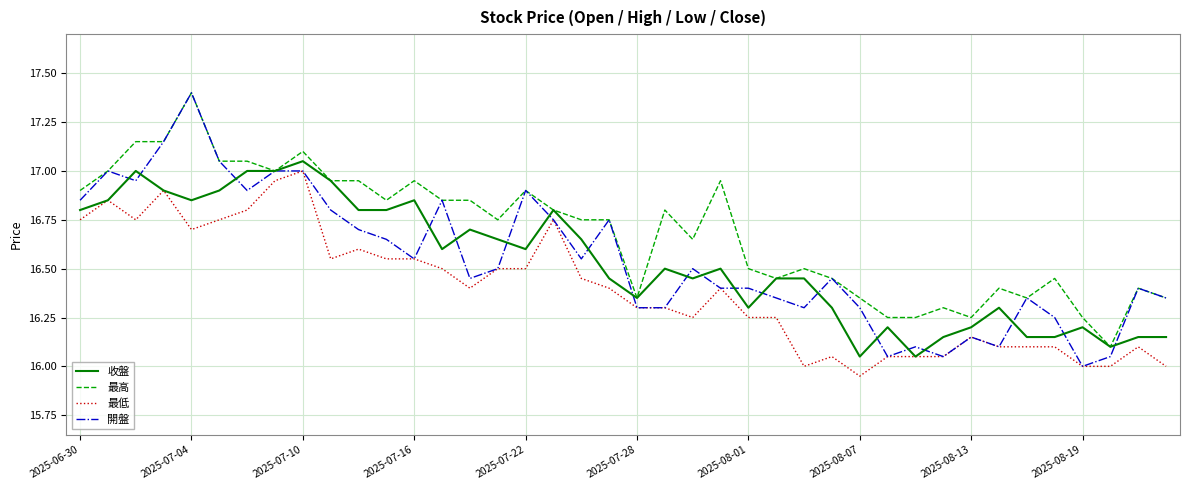

True or false: 最低 and 最高 cross at least once.

False